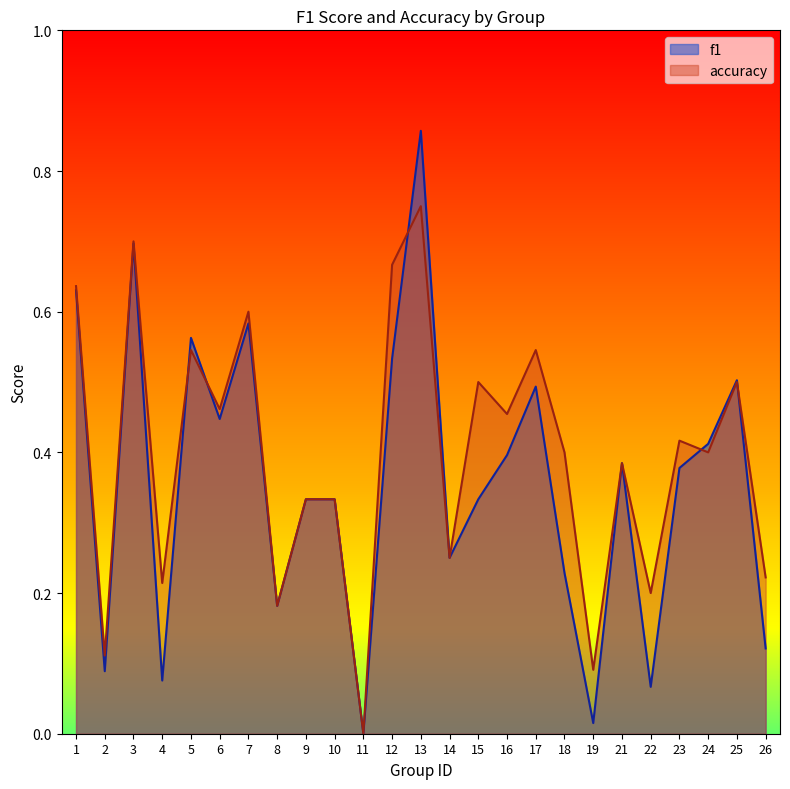

How many distinct data groups are displayed?

2